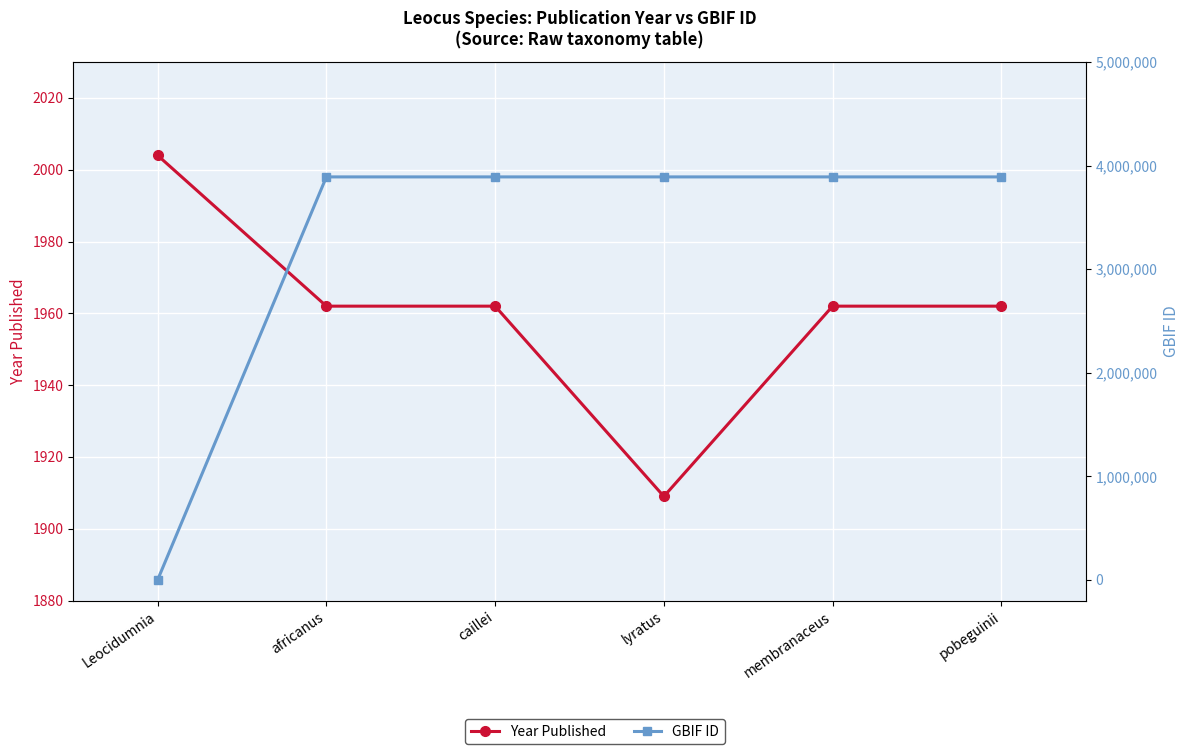

The value of GBIF ID at membranaceus is 5067836. True or false?

False